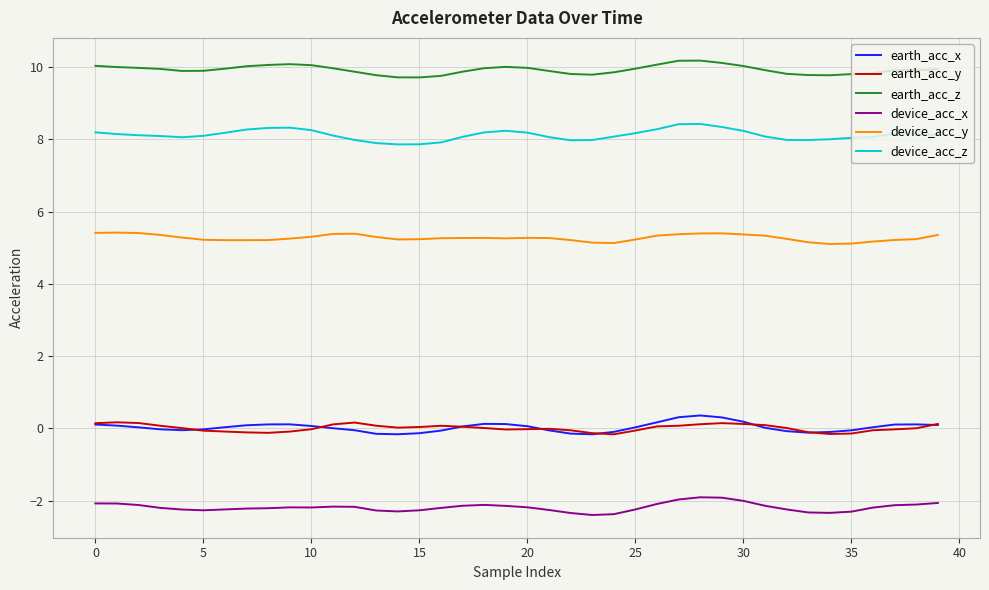

True or false: device_acc_y and device_acc_z cross at least once.

False